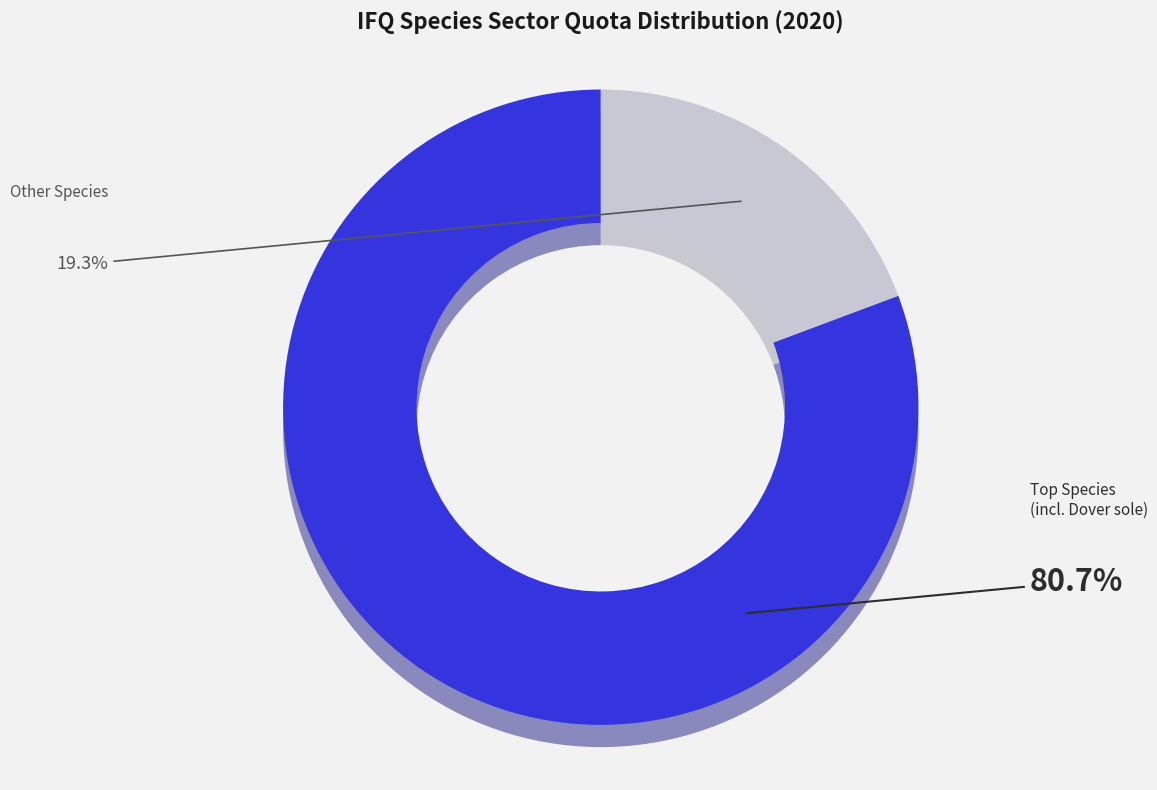

Is Dover sole the majority of the pie?

Yes